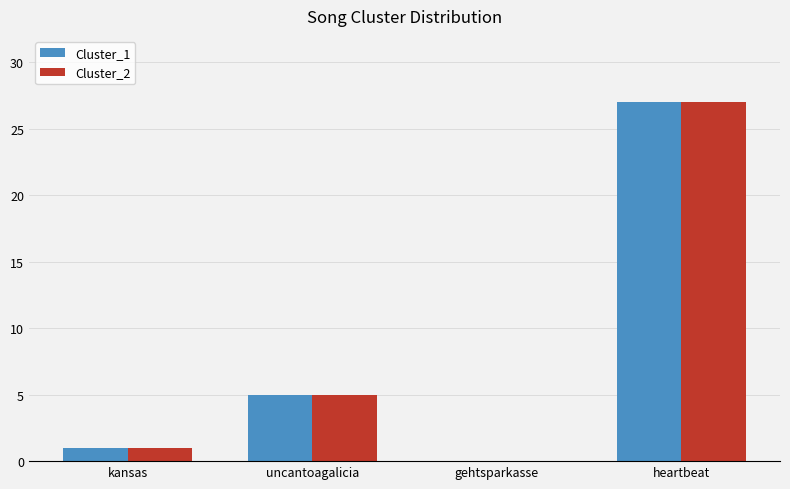

What is the maximum value shown in the chart?

27